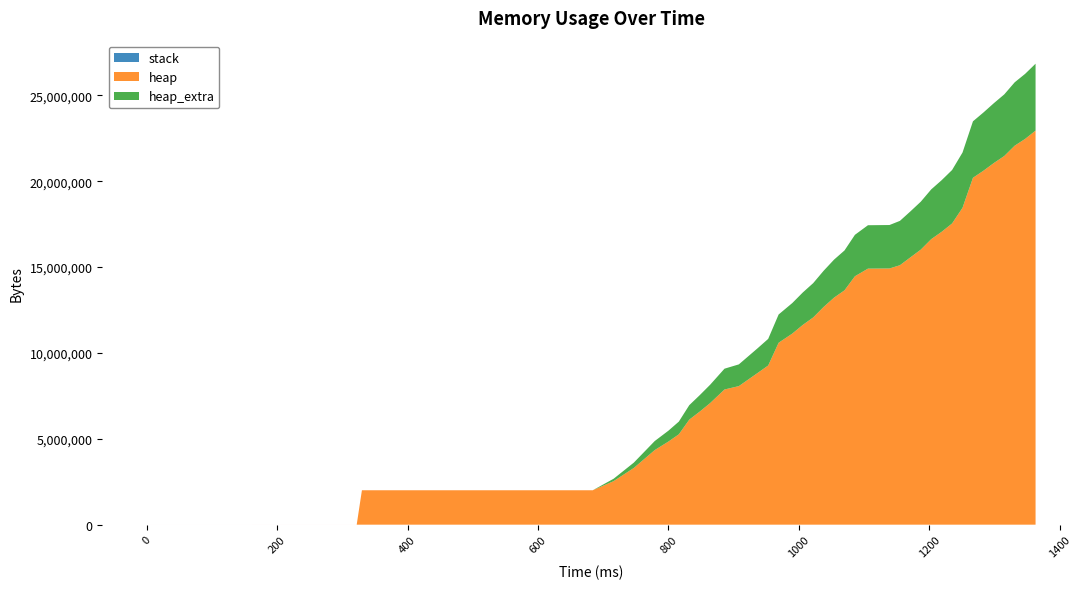

Reading left to right, transcribe all the data shown in this chart.

stack: 0=0	322=0	330=0	684=0	716=0	747=0	779=0	800=0	816=0	832=0	848=0	864=0	886=0	908=0	937=0	953=0	969=0	990=0	1006=0	1022=0	1038=0	1054=0	1070=0	1086=0	1106=0	1139=0	1155=0	1171=0	1187=0	1203=0	1219=0	1235=0	1251=0	1267=0	1283=0	1299=0	1315=0	1331=0	1347=0	1363=0
heap: 0=0	322=472	330=2004568	684=2004576	716=2536092	747=3304376	779=4344200	800=4840676	816=5263460	832=6117668	848=6585536	864=7082036	886=7873284	908=8069984	937=8840908	953=9270944	969=10595436	990=11129712	1006=11632412	1022=12068544	1038=12680208	1054=13223372	1070=13648336	1086=14468136	1106=14912768	1139=14921320	1155=15111264	1171=15565772	1187=16019300	1203=16628720	1219=17057116	1235=17542704	1251=18455992	1267=20202880	1283=20612284	1299=21061484	1315=21471292	1331=22072316	1347=22467204	1363=22951436
heap_extra: 0=0	322=16	330=32	684=48	716=139628	747=310784	779=525816	800=632676	816=739852	832=842684	848=956192	864=1068084	886=1211852	908=1265416	937=1441468	953=1549560	969=1645596	990=1779408	1006=1888548	1022=1998760	1038=2106624	1054=2213412	1070=2321400	1086=2413280	1106=2527080	1139=2530560	1155=2582272	1171=2677212	1187=2791524	1203=2898216	1219=3006044	1235=3113288	1251=3217704	1267=3288656	1283=3390940	1299=3484868	1315=3587916	1331=3691156	1347=3788500	1363=3895004